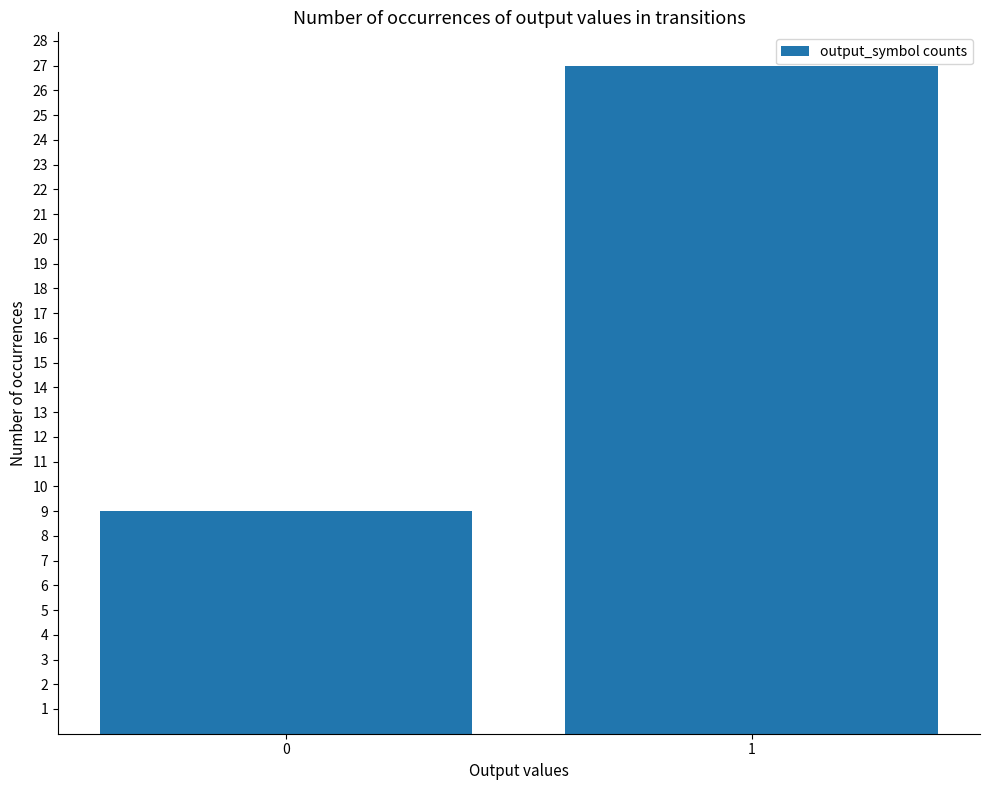

True or false: the data shows 27 at 1.

True